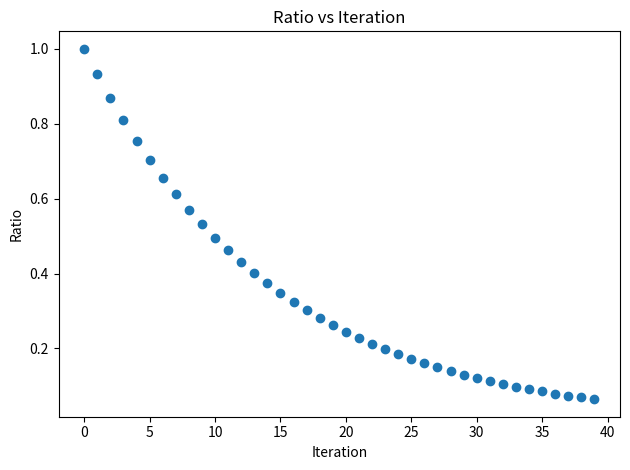

How many points are shown in the scatter plot?

40